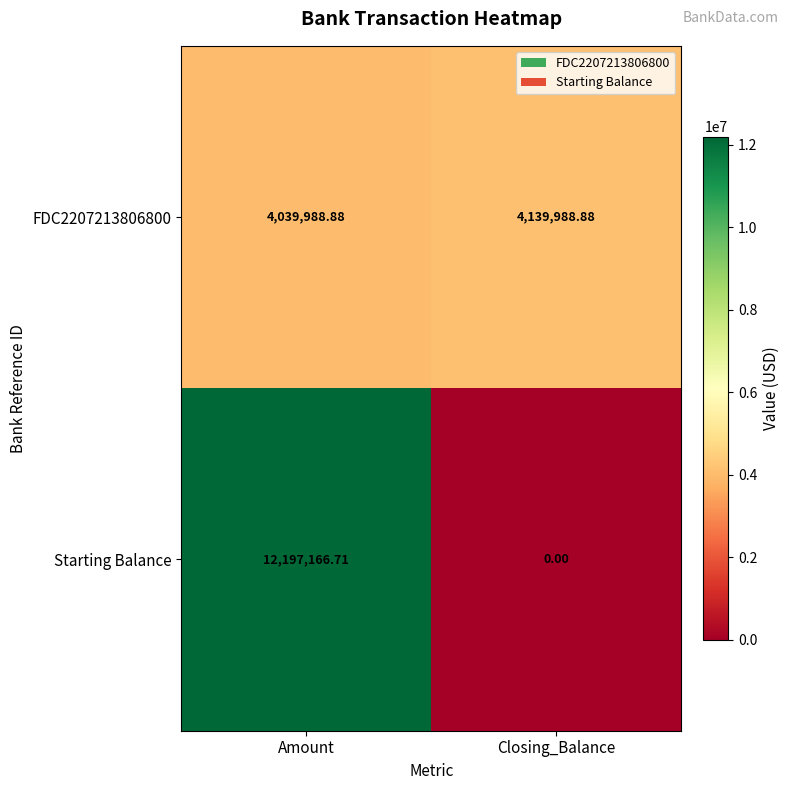

Rank the series by their maximum value, from highest to lowest.

Starting Balance, FDC2207213806800